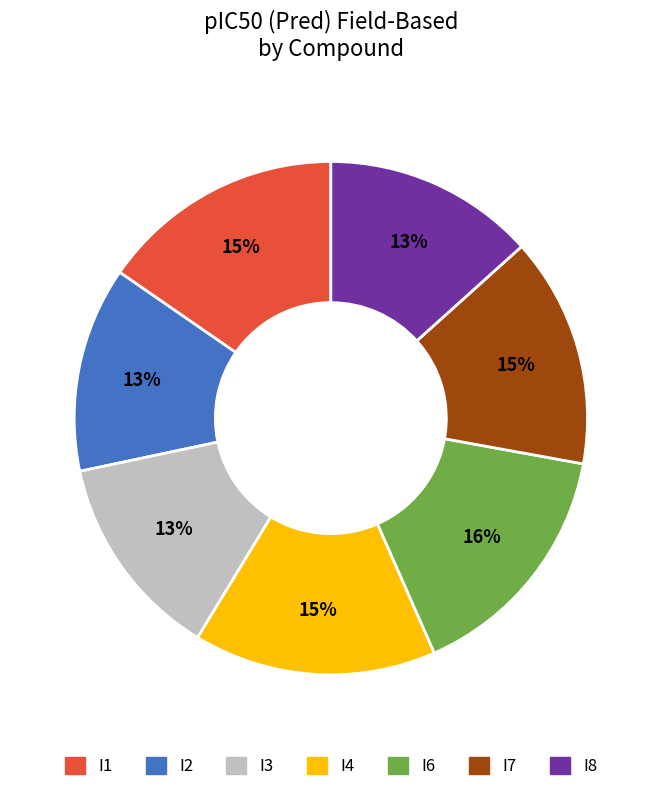

To the nearest percent, what percentage of the pie is I4?

15%